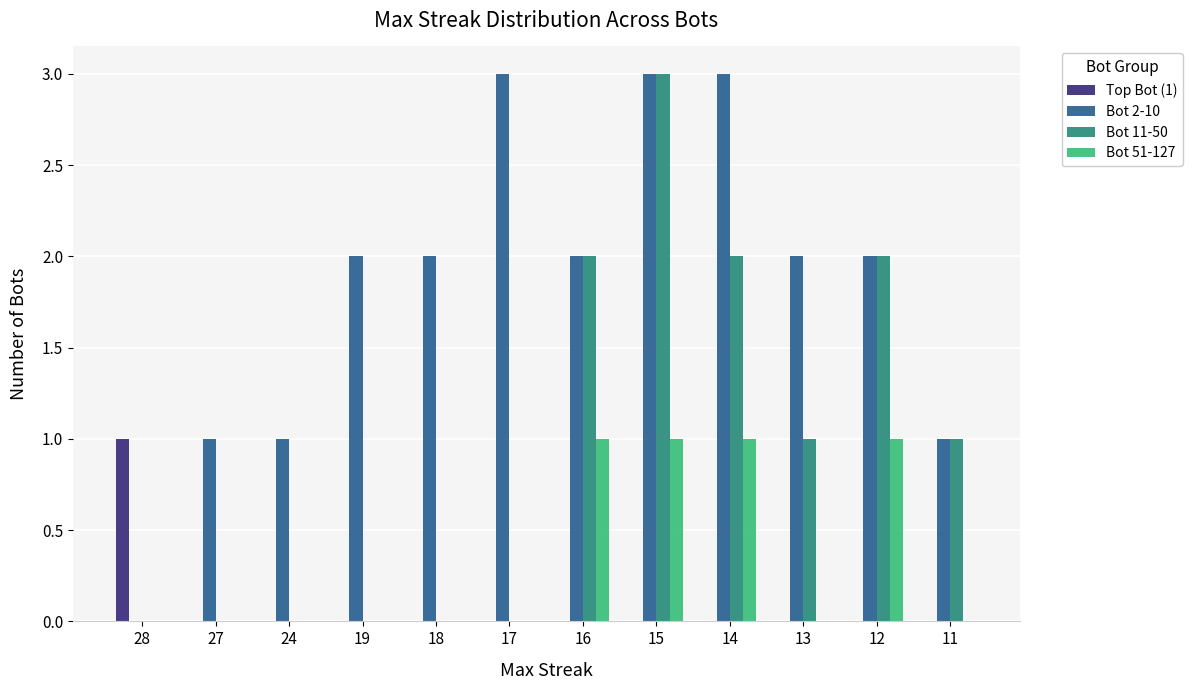

Which series has the largest total across all categories?

Bot 2-10